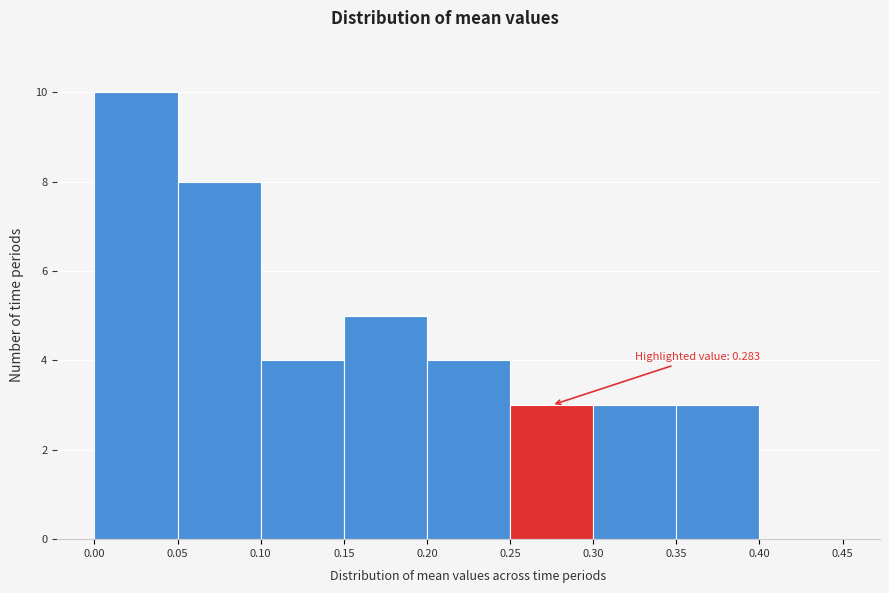

Over which range of the x-axis is the bar tallest?

0.00 to 0.05